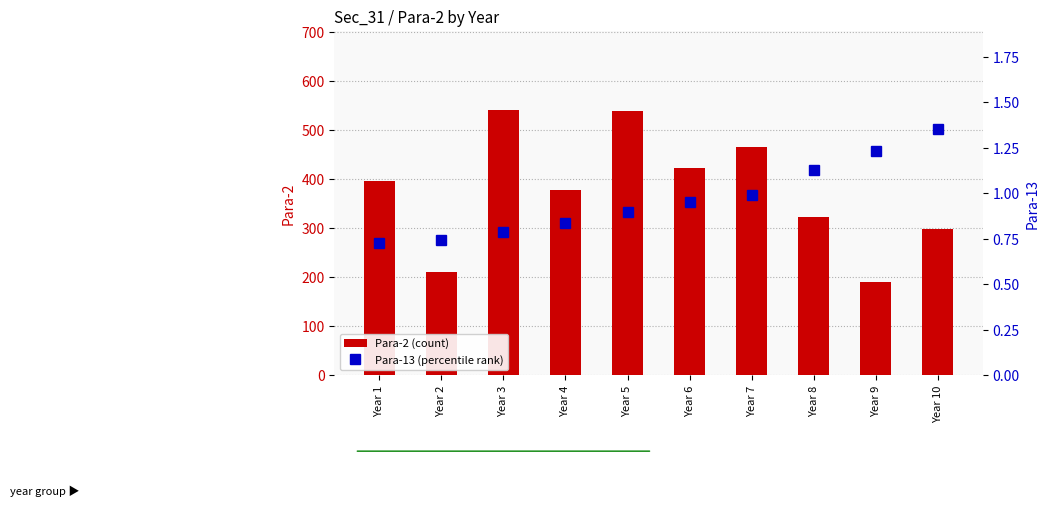

Reading left to right, extract all data points from this chart.

Para-2 (count): Year 1=396.7	Year 2=210.2	Year 3=539.7	Year 4=377.0	Year 5=539.1	Year 6=422.7	Year 7=466.0	Year 8=322.1	Year 9=190.4	Year 10=297.5
Para-13 (percentile rank): Year 1=0.7	Year 2=0.7	Year 3=0.8	Year 4=0.8	Year 5=0.9	Year 6=0.9	Year 7=1.0	Year 8=1.1	Year 9=1.2	Year 10=1.4